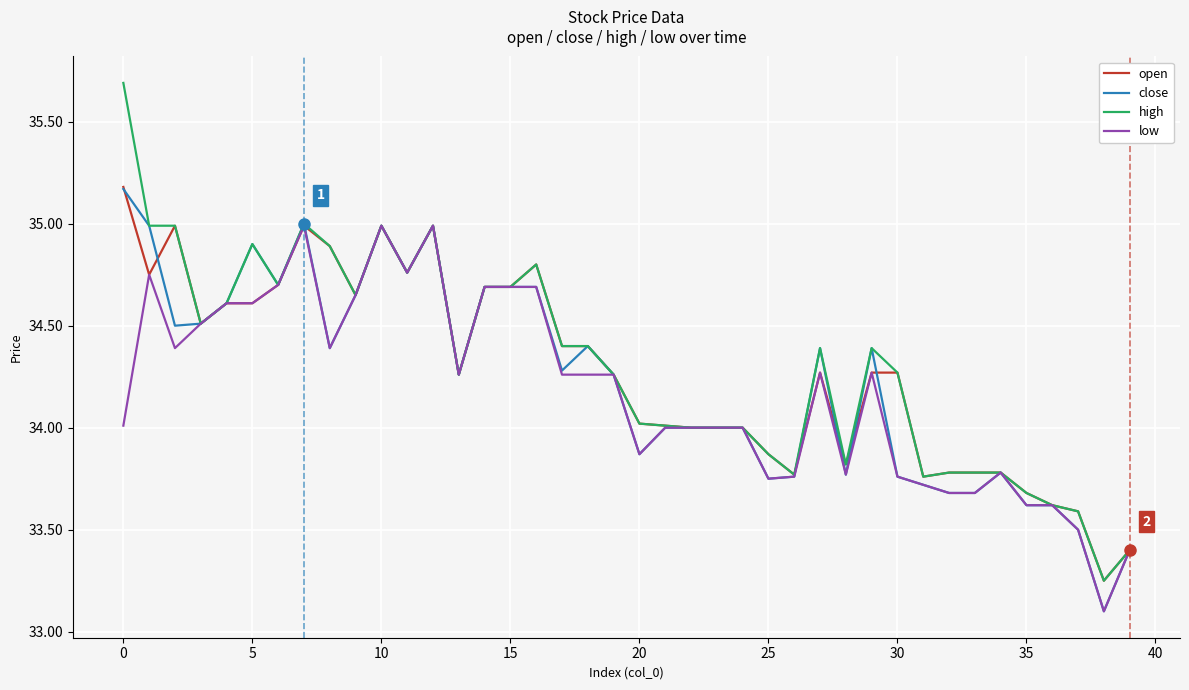

At how many categories does at least one series exceed 33?

40